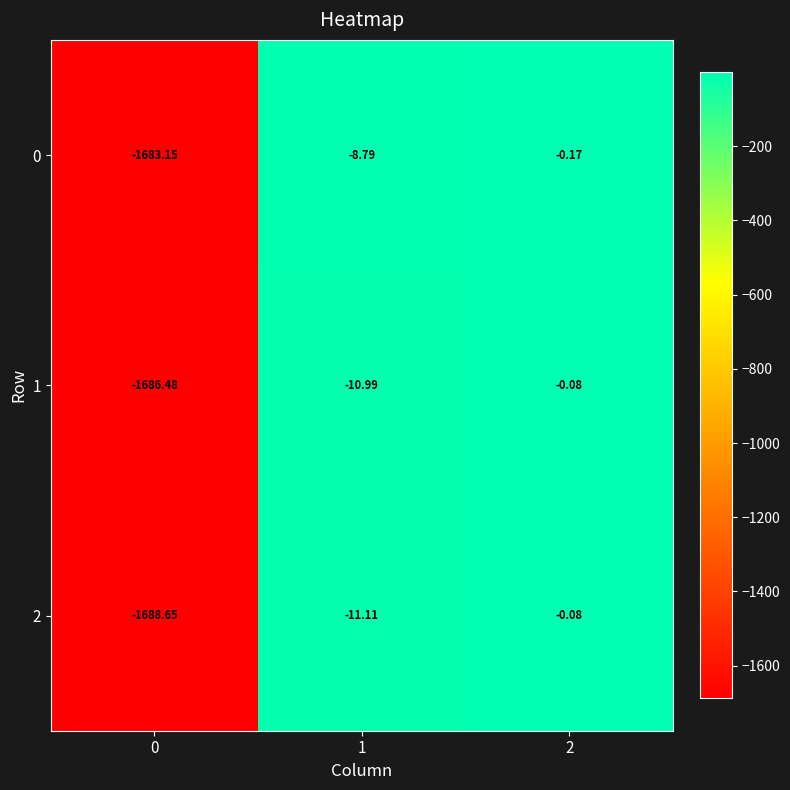

Is the value of 0 at 1 greater than the value of 1 at 0?

Yes